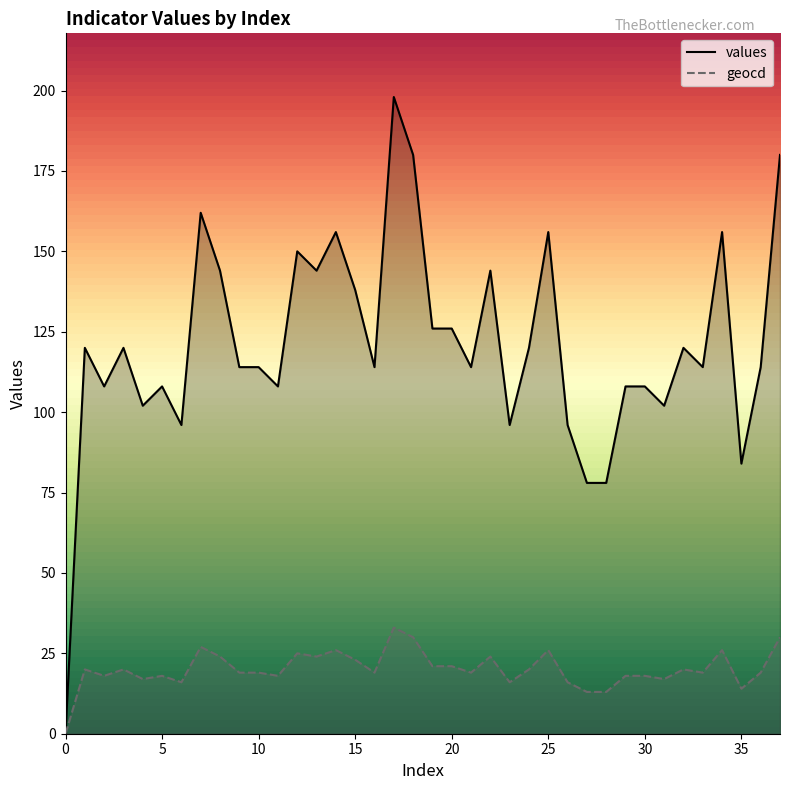

Reading left to right, list all the values displayed in this chart.

values: 0=0	1=120	2=108	3=120	4=102	5=108	6=96	7=162	8=144	9=114	10=114	11=108	12=150	13=144	14=156	15=138	16=114	17=198	18=180	19=126	20=126	21=114	22=144	23=96	24=120	25=156	26=96	27=78	28=78	29=108	30=108	31=102	32=120	33=114	34=156	35=84	36=114	37=180
geocd: 0=0	1=20	2=18	3=20	4=17	5=18	6=16	7=27	8=24	9=19	10=19	11=18	12=25	13=24	14=26	15=23	16=19	17=33	18=30	19=21	20=21	21=19	22=24	23=16	24=20	25=26	26=16	27=13	28=13	29=18	30=18	31=17	32=20	33=19	34=26	35=14	36=19	37=30